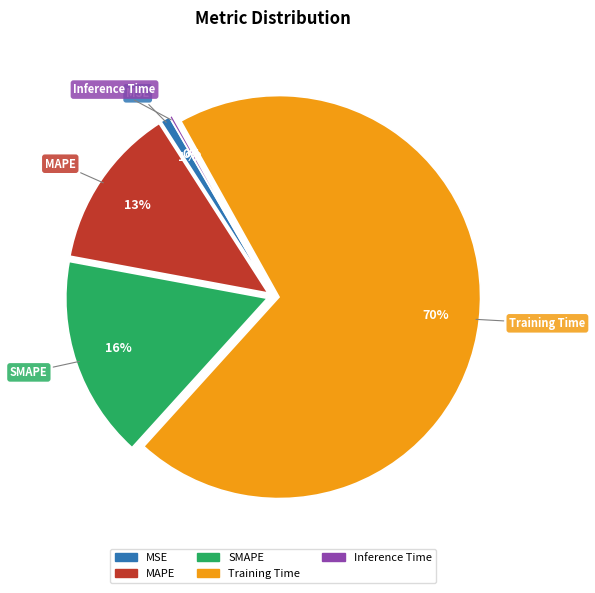

To the nearest percent, what is the difference between the largest and smallest slice percentages?

70%